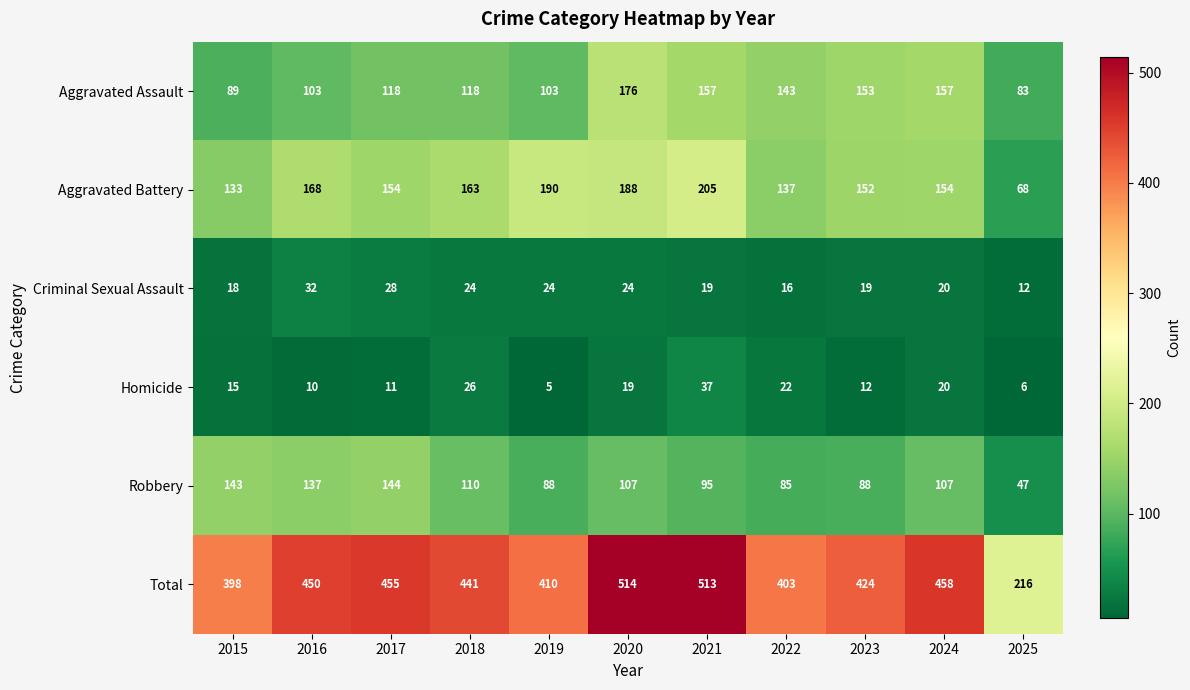

How many data points does each series have?

11